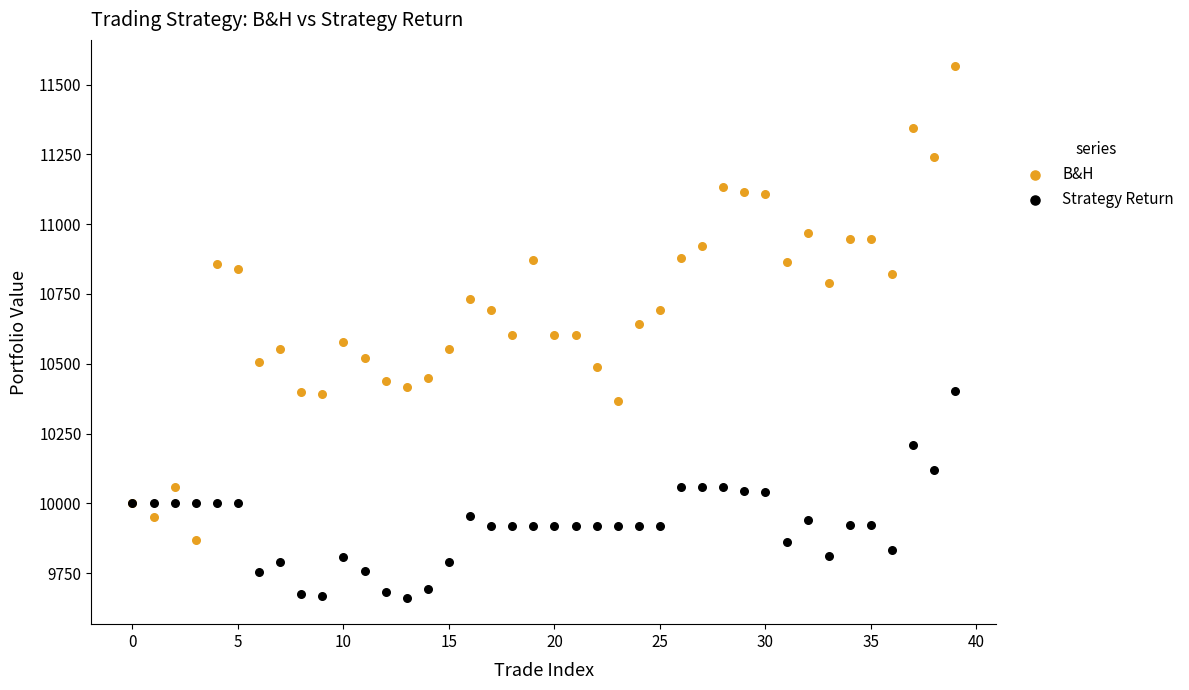

Which series contains the highest Y value?

B&H